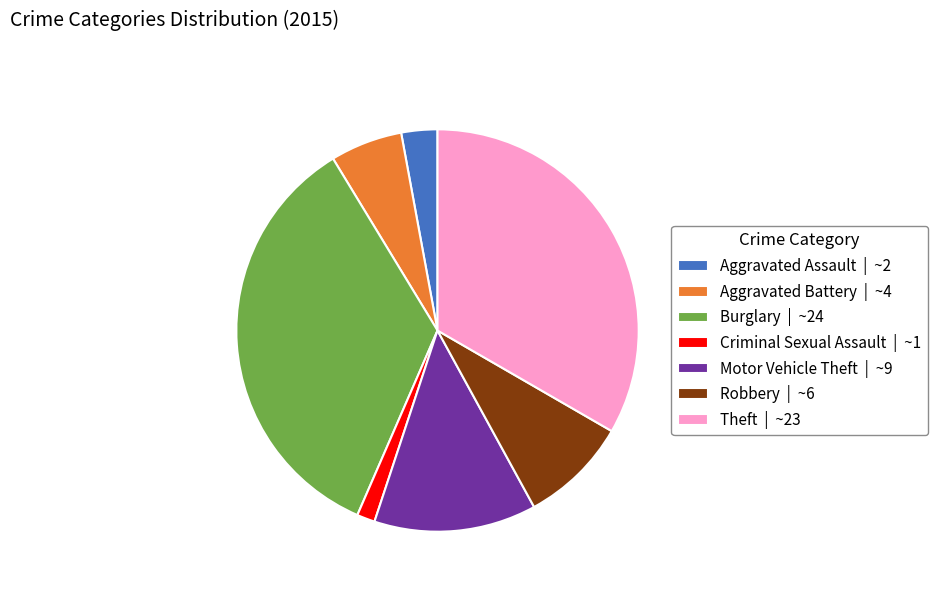

The Motor Vehicle Theft | ~9 slice represents 5% of the pie. True or false?

False